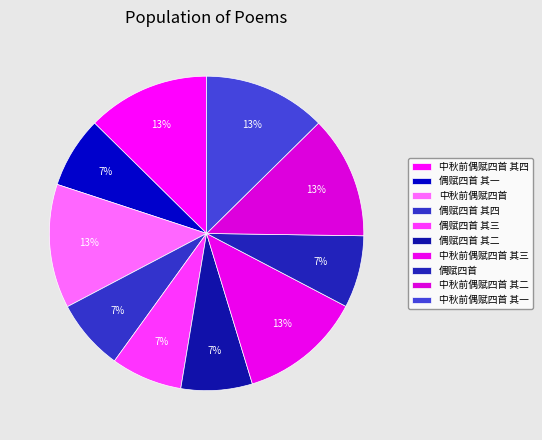

What is the smallest slice in the pie chart?

偶赋四首 其一